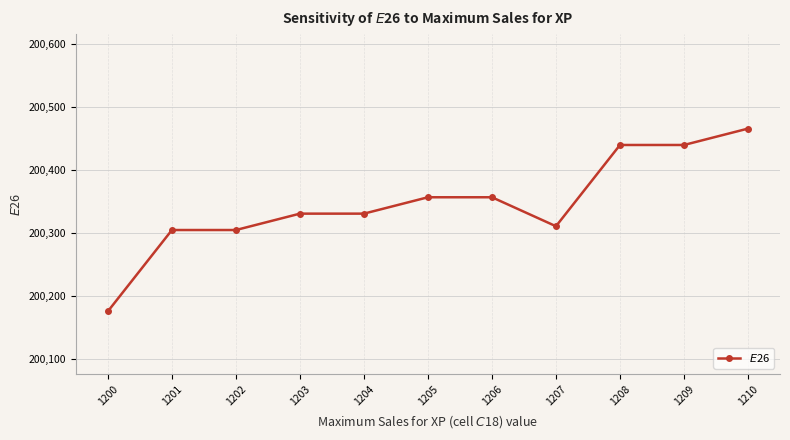

Is it true that the value at 1204 is 200331?

True